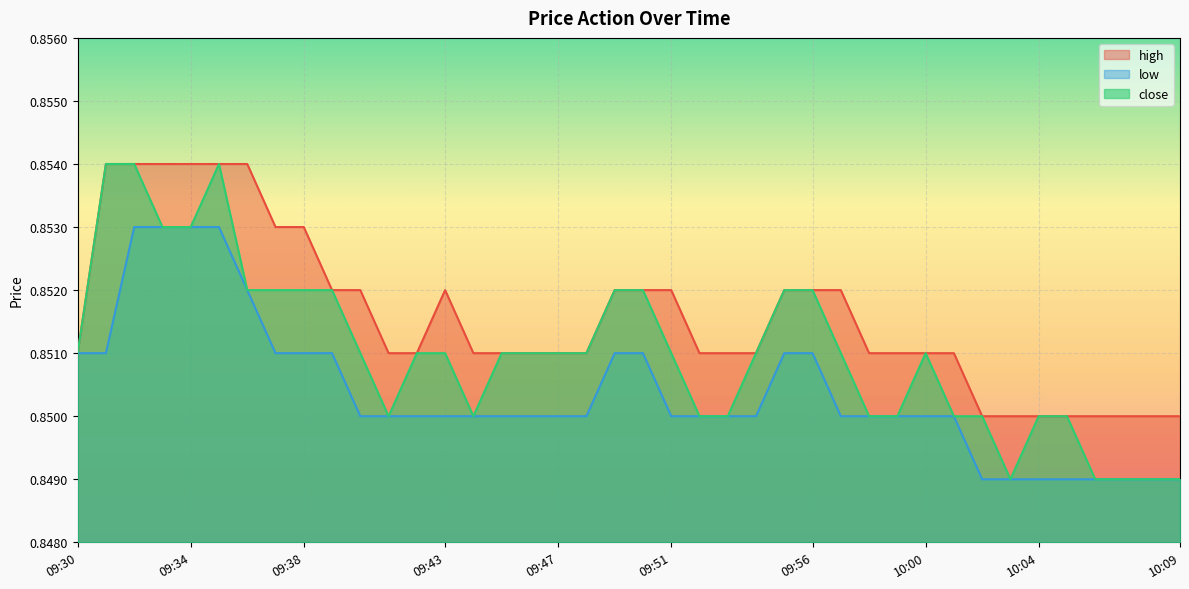

Between 09:42 and 09:31, which is larger?

09:31